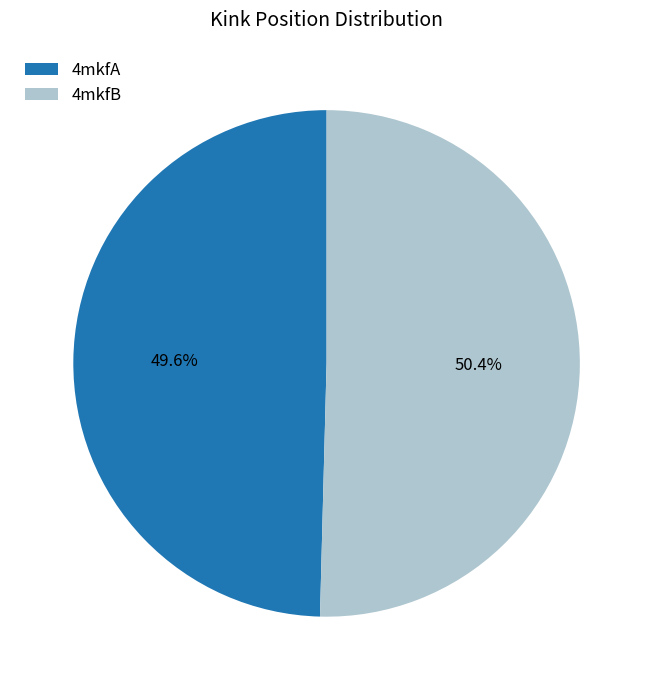

Between 4mkfA and 4mkfB, which is larger?

4mkfB